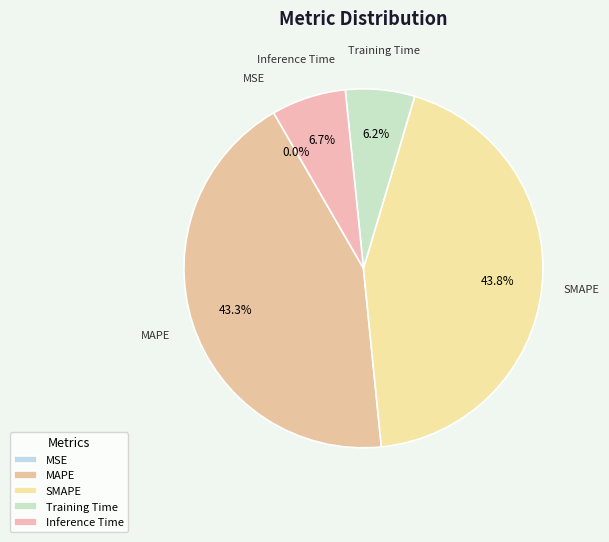

The MAPE slice represents 43% of the pie. True or false?

True